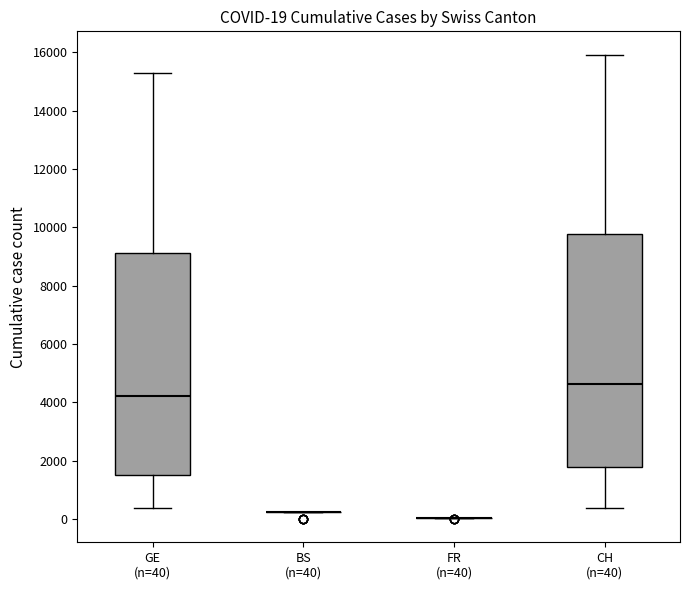

Comparing the boxes themselves (not the whiskers), which one is the tallest?

CH (n=40)